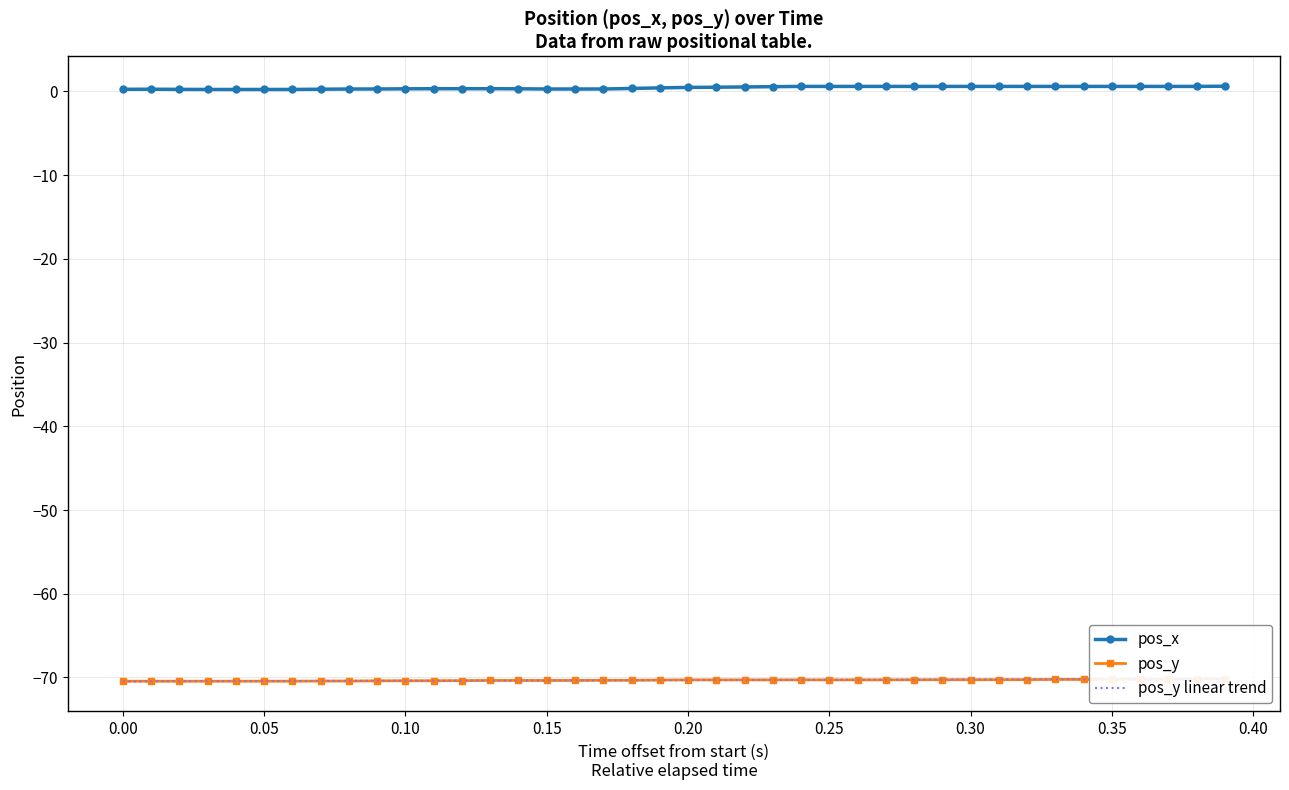

True or false: pos_y and pos_x intersect in this chart.

False